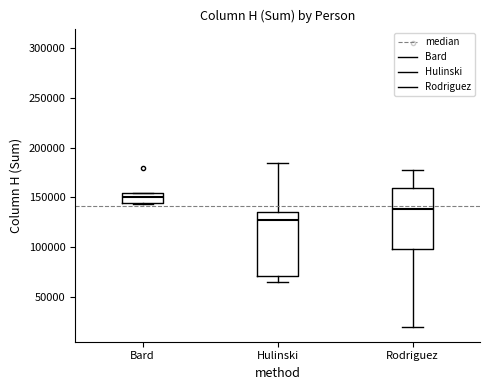

Reading left to right, transcribe this box plot: for each box, give where its median line is, the range the box spans, and where its two whiskers end, as read against the y-axis. The values are not printed on the chart, so give them approximately, as read against the axis.

Bard: median 150000, box 145000 to 155000, whiskers 145000 to 155000
Hulinski: median 130000, box 70000 to 135000, whiskers 65000 to 185000
Rodriguez: median 140000, box 100000 to 160000, whiskers 20000 to 180000